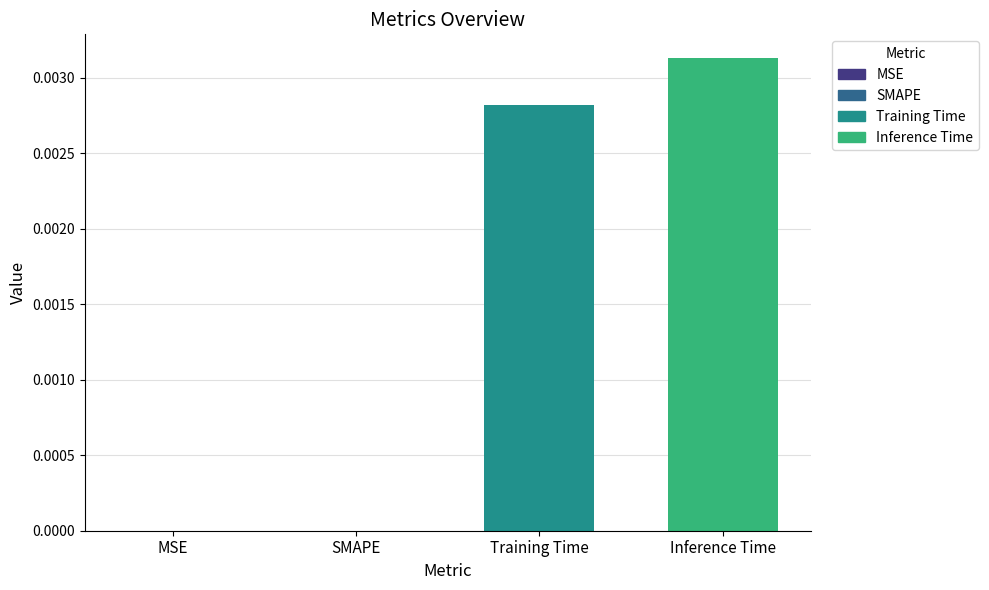

Are the bars horizontal?

No